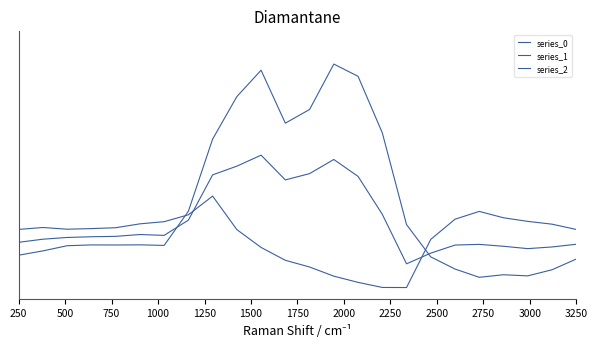

True or false: series_2 has more than 2 points higher than both neighbors.

True